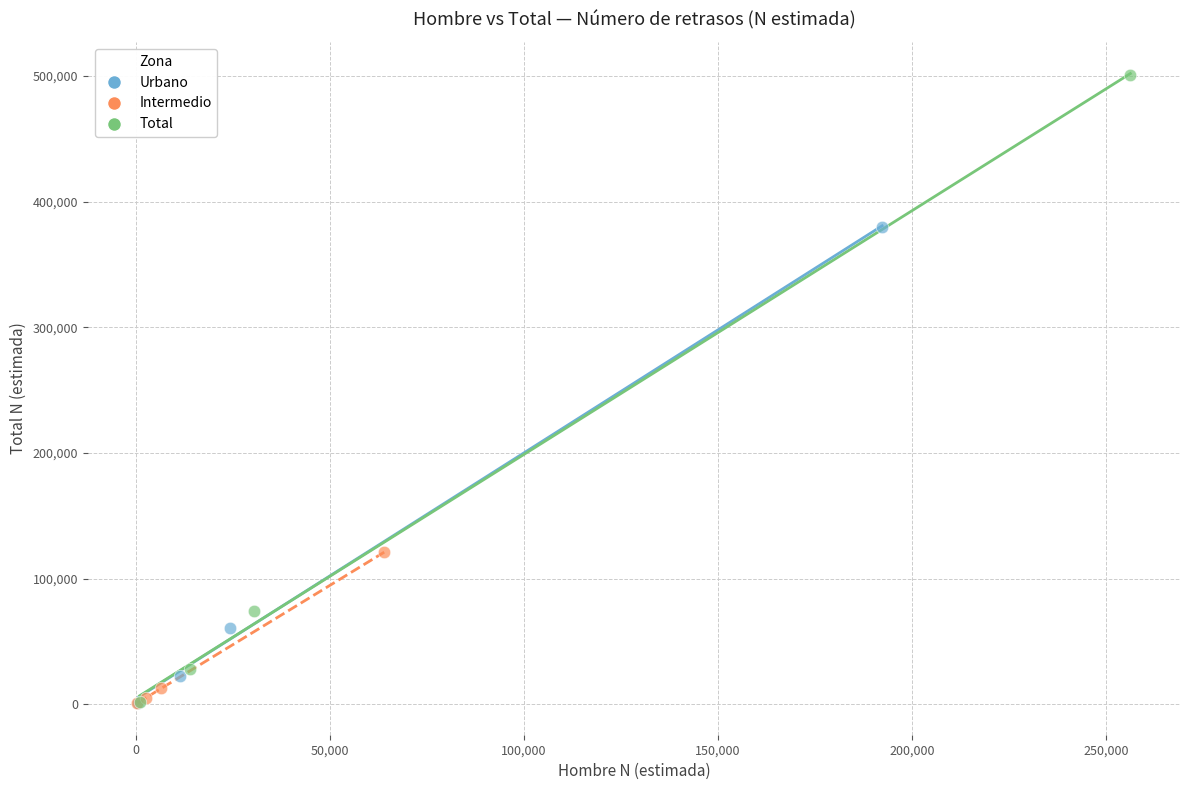

Which series has the largest Y range (max minus min)?

Total